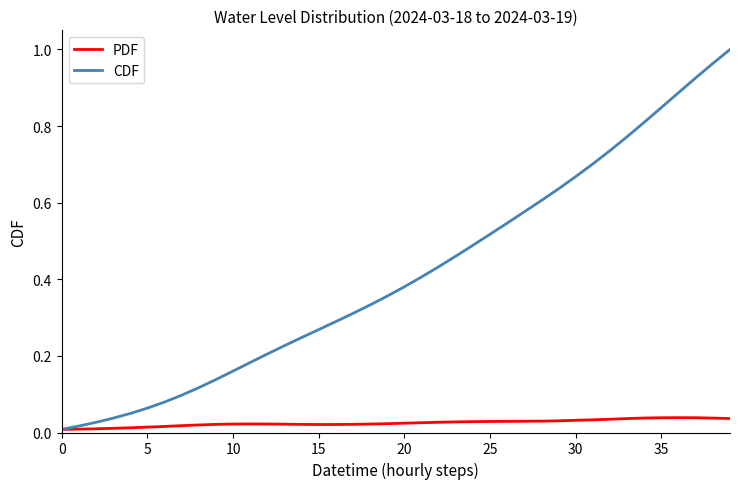

Which series has the largest total across all categories?

CDF